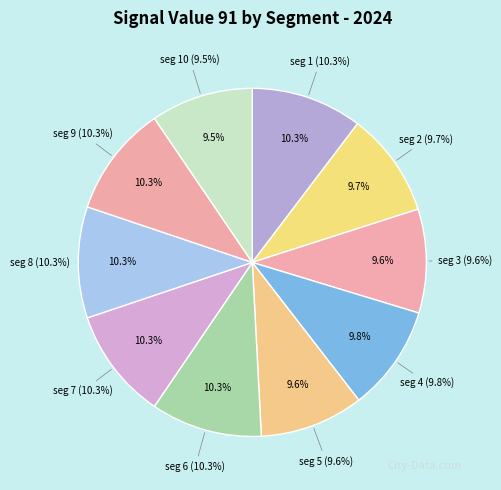

Rank the categories by value from highest to lowest.

signal segment 7, signal segment 8, signal segment 9, signal segment 1, signal segment 6, signal segment 4, signal segment 2, signal segment 5, signal segment 3, signal segment 10